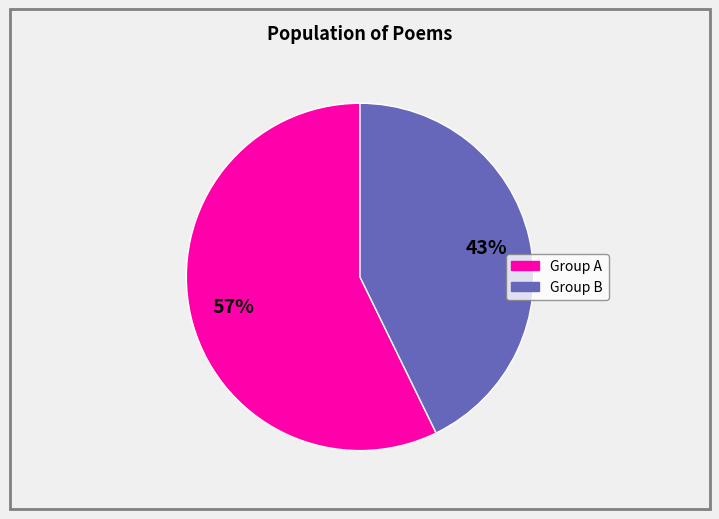

Is there any slice that represents more than half of the pie?

Yes